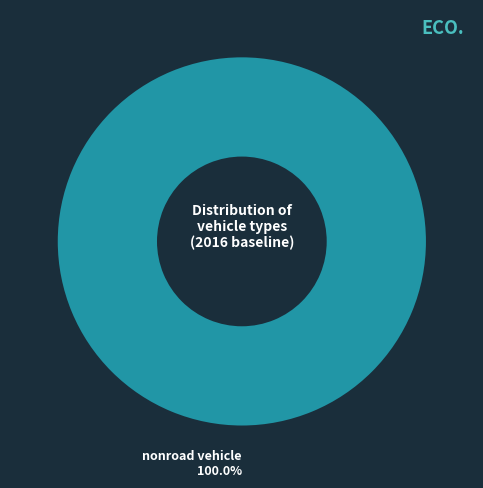

Rank the categories by value from highest to lowest.

nonroad vehicle